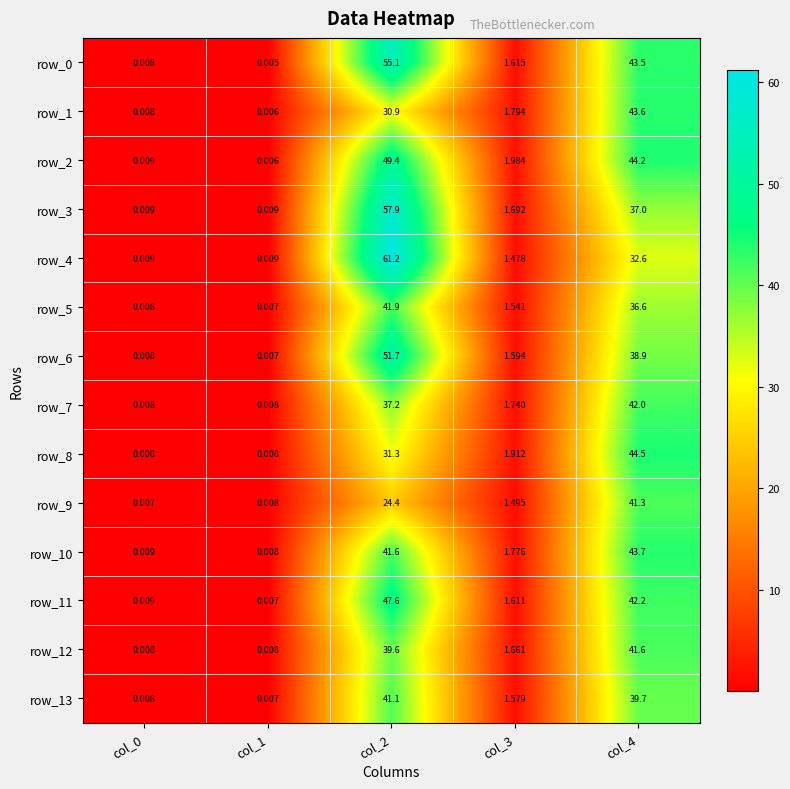

Is the value of row_6 at col_2 greater than the value of row_10 at col_2?

Yes